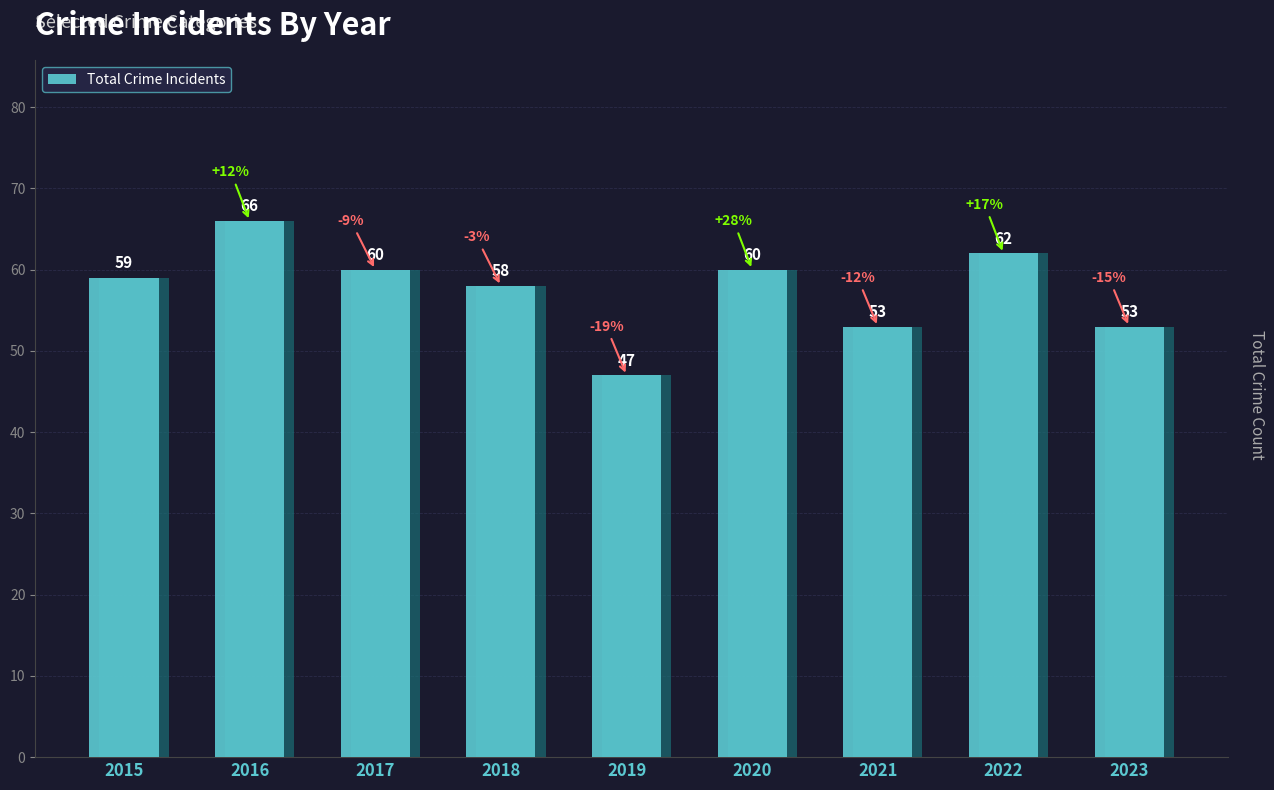

What is the sum of the values at 2022 and 2017?

122